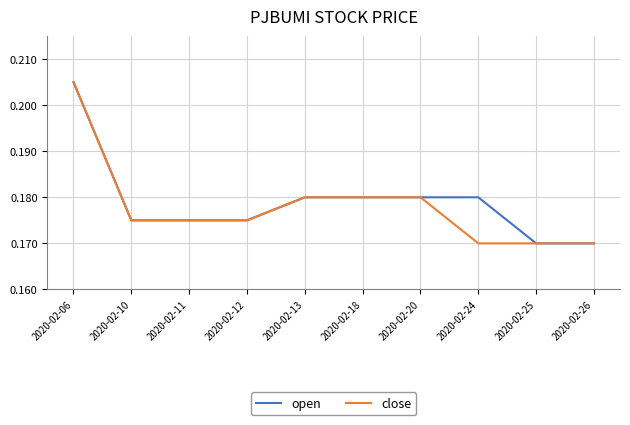

Which series has the largest total across all categories?

open